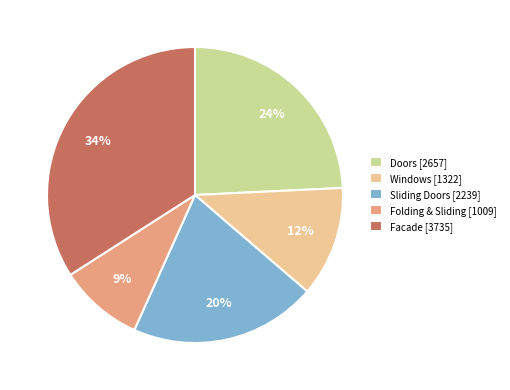

To the nearest percent, what is the difference between the largest and smallest slice percentages?

25%